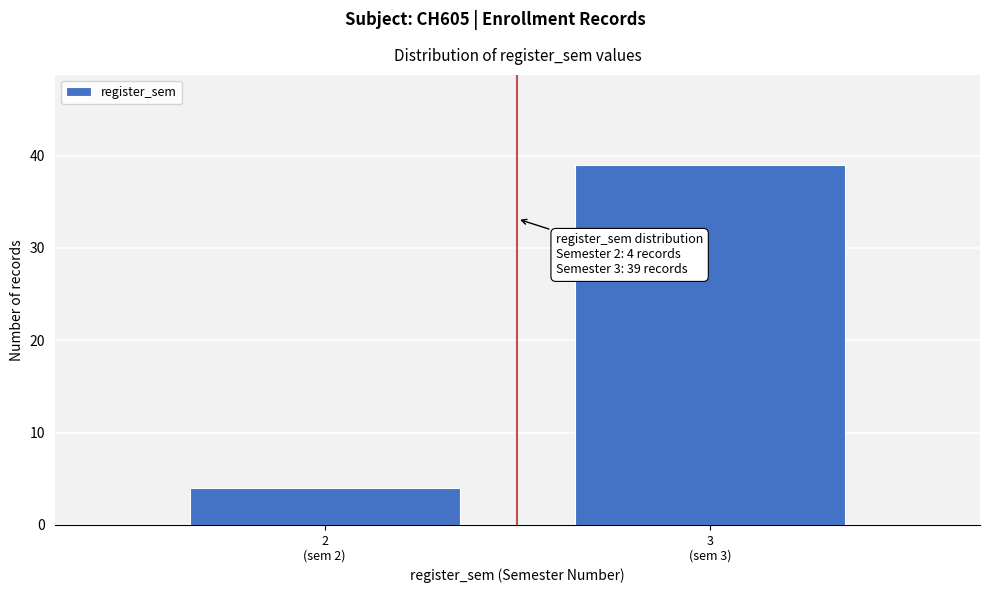

Reading left to right, extract all data points from this chart.

4	39